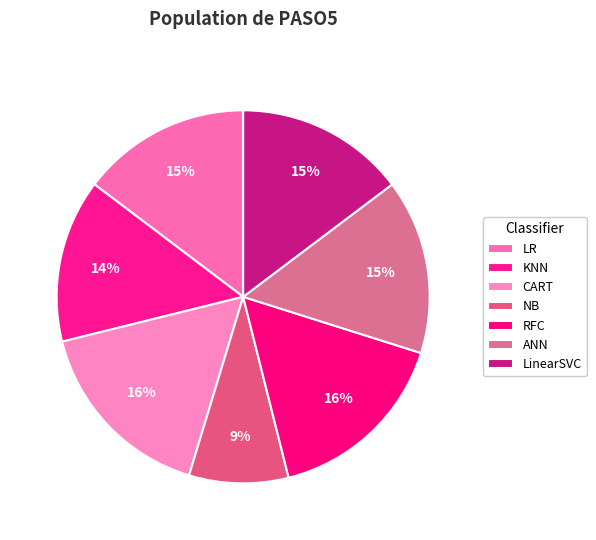

Is it true that LR is 24% of the pie?

False